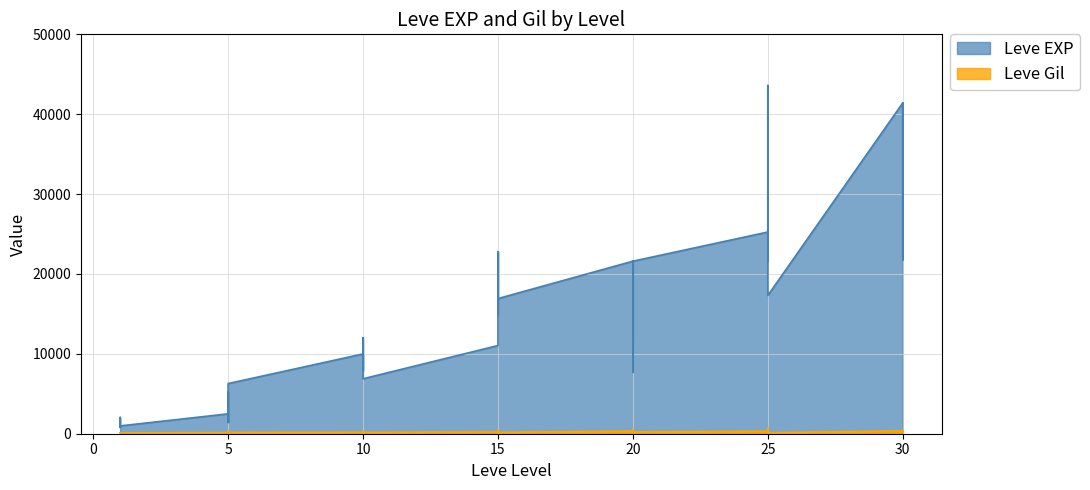

What is the average value of the Leve Gil series?

231